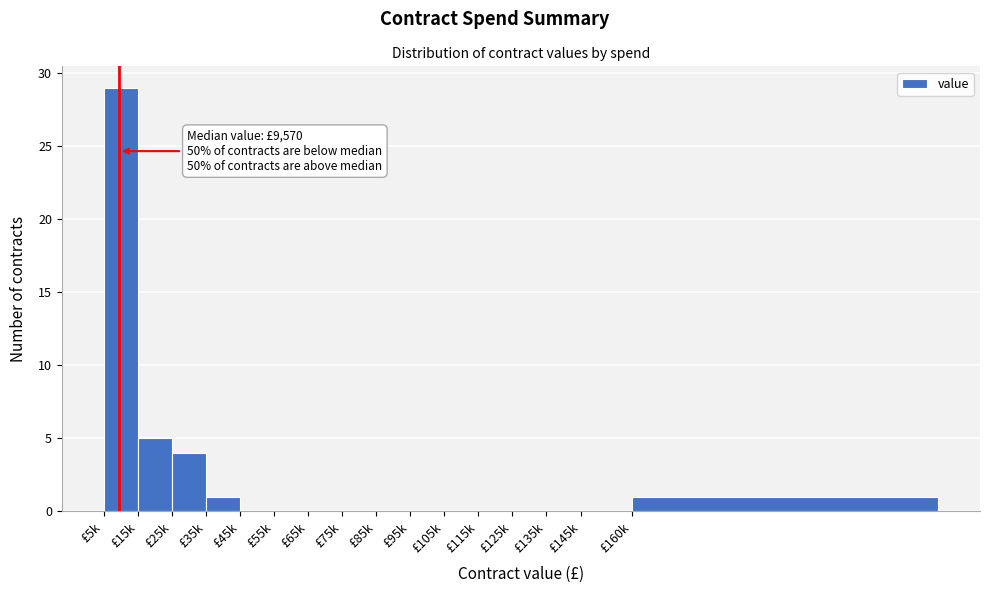

Reading right to left, list all the values displayed in this chart.

£160k=1	£145k=0	£135k=0	£125k=0	£115k=0	£105k=0	£95k=0	£85k=0	£75k=0	£65k=0	£55k=0	£45k=0	£35k=1	£25k=4	£15k=5	£5k=29